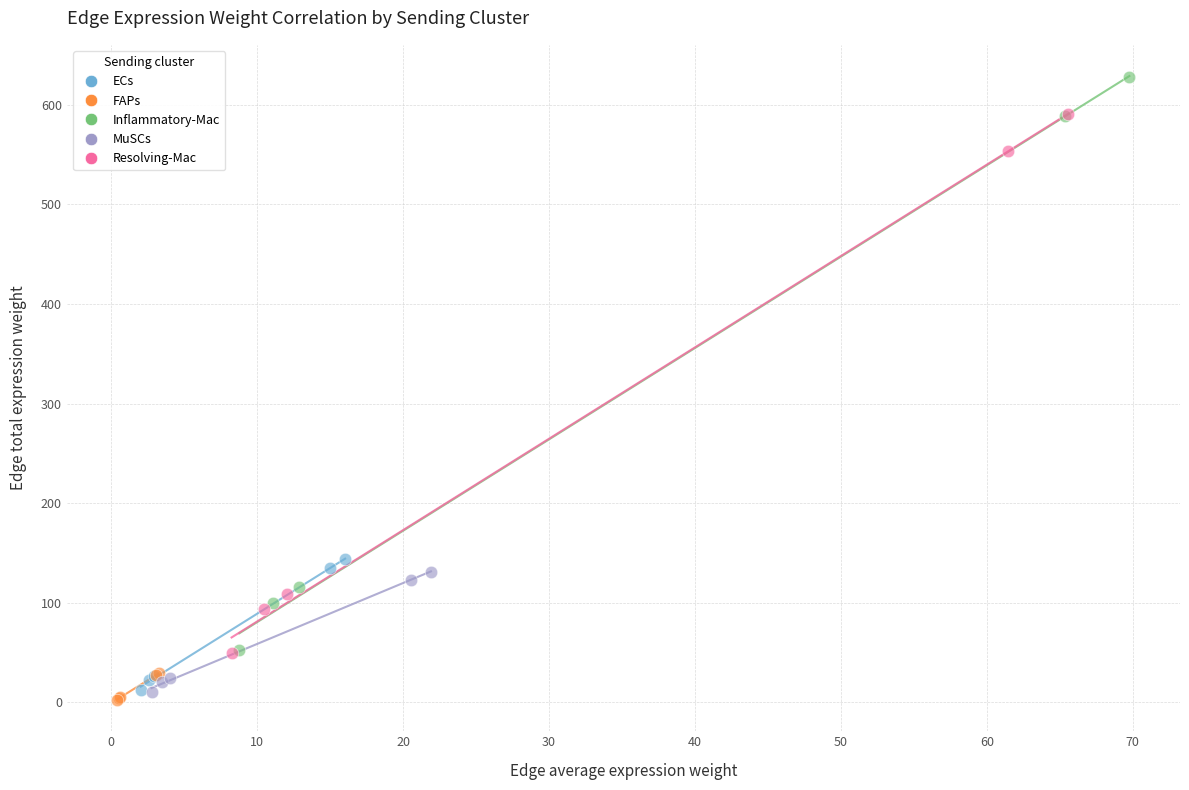

What are all the series names shown in the legend?

ECs, FAPs, Inflammatory-Mac, MuSCs, Resolving-Mac